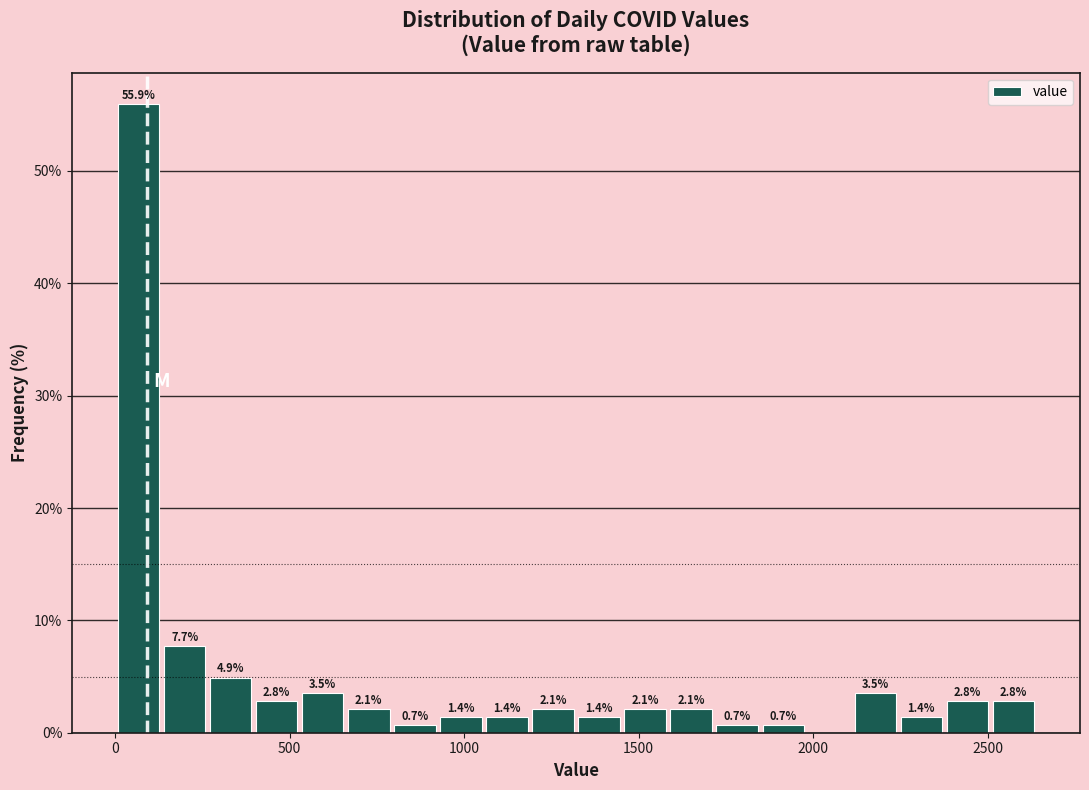

Read against the x-axis, roughly where is the centre of the tallest bar?

50